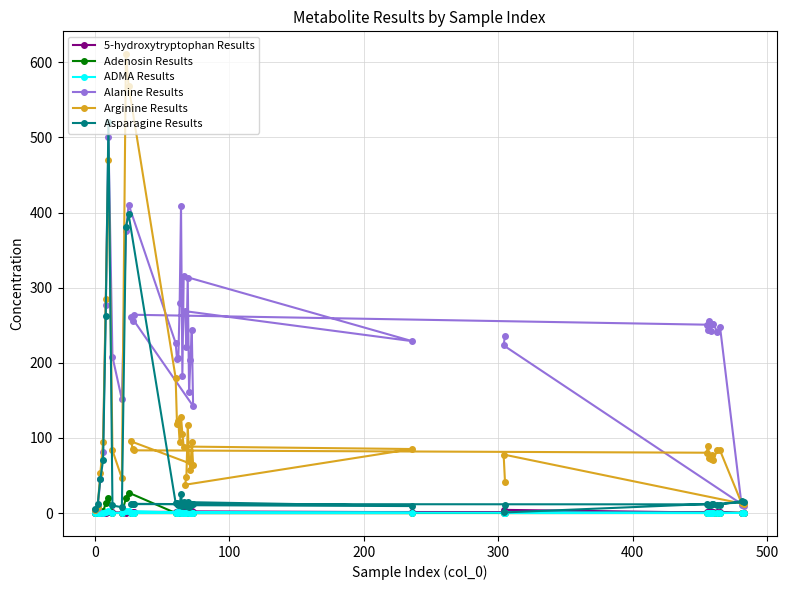

After their last crossing, which series has the higher values: ADMA Results or 5-hydroxytryptophan Results?

5-hydroxytryptophan Results